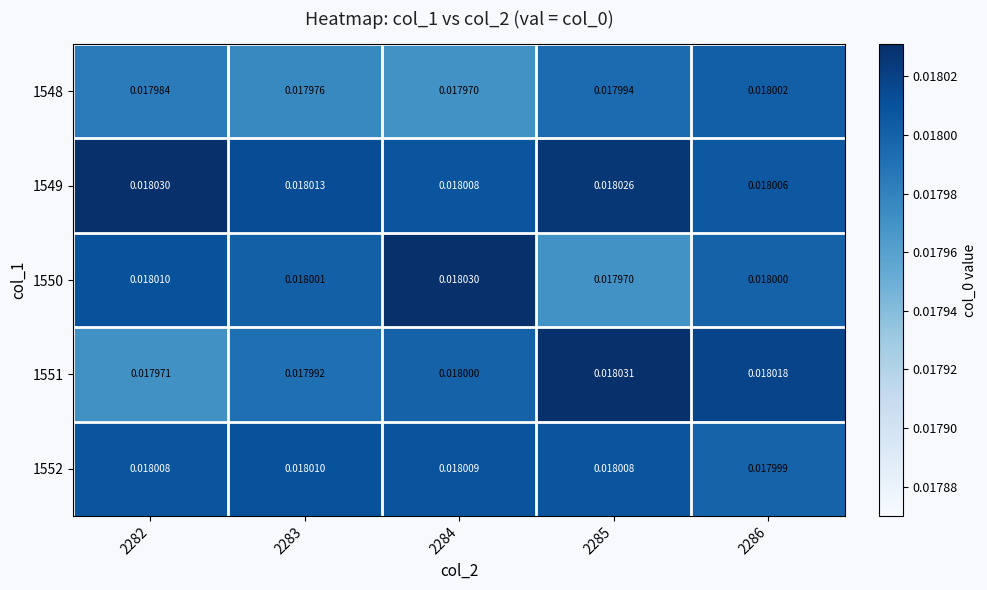

At which category does the chart reach its peak across all series?

2285